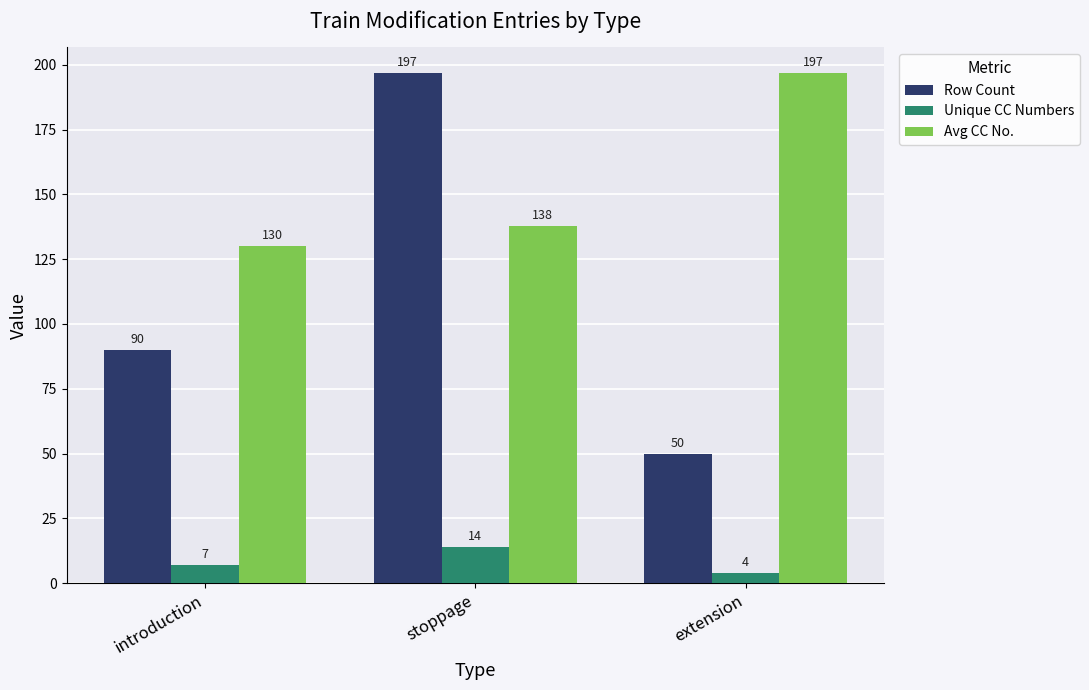

Rank the series by their average value, from lowest to highest.

Unique CC Numbers, Row Count, Avg CC No.